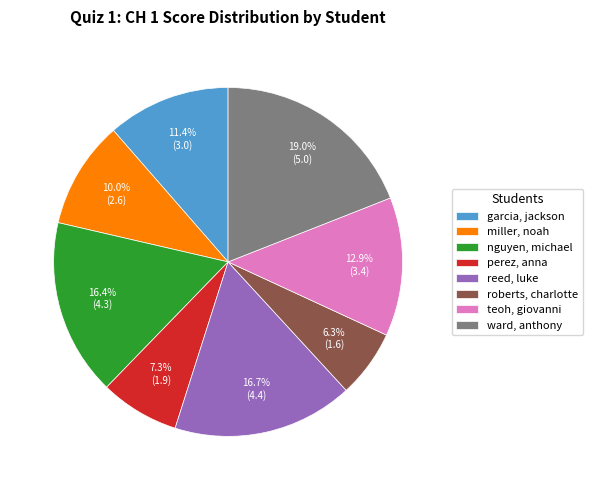

True or false: perez, anna accounts for 1% of the total.

False